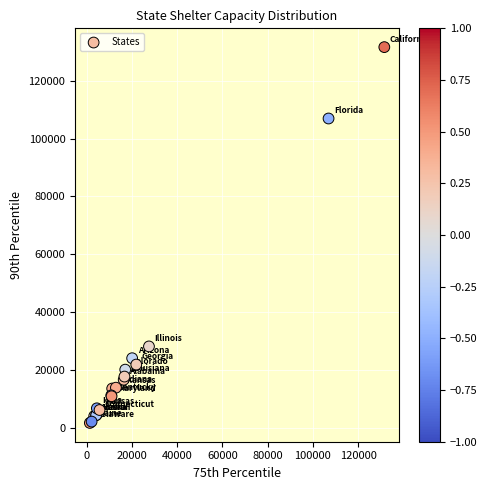

What Y value in the scatter plot is closest to 66686?

28216.0